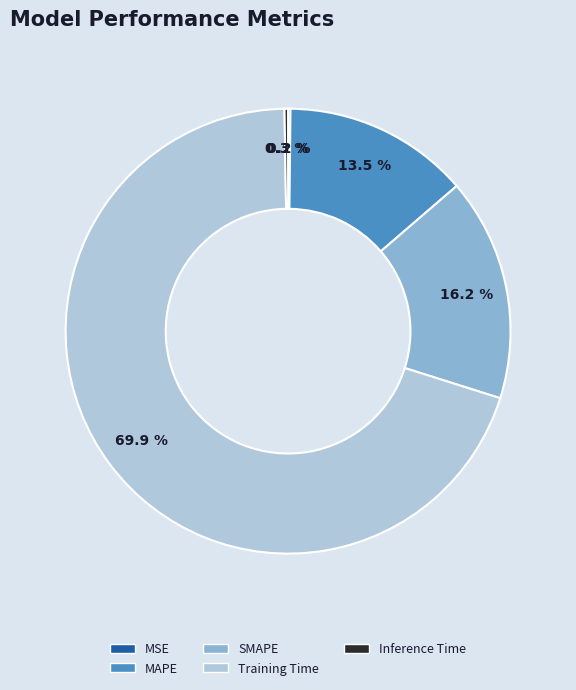

Which slice represents more than half of the pie?

Training Time